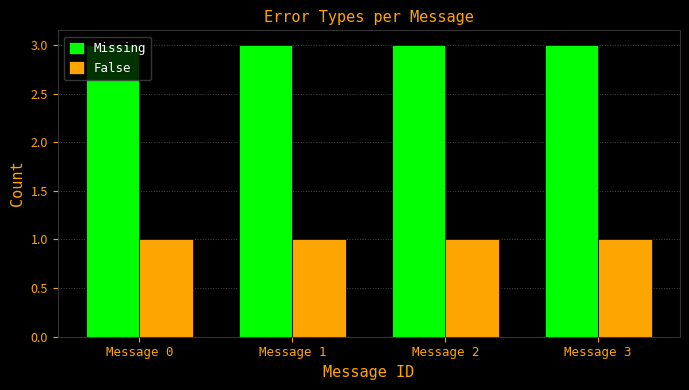

Rank the series at Message 0 from highest to lowest value.

Missing, False